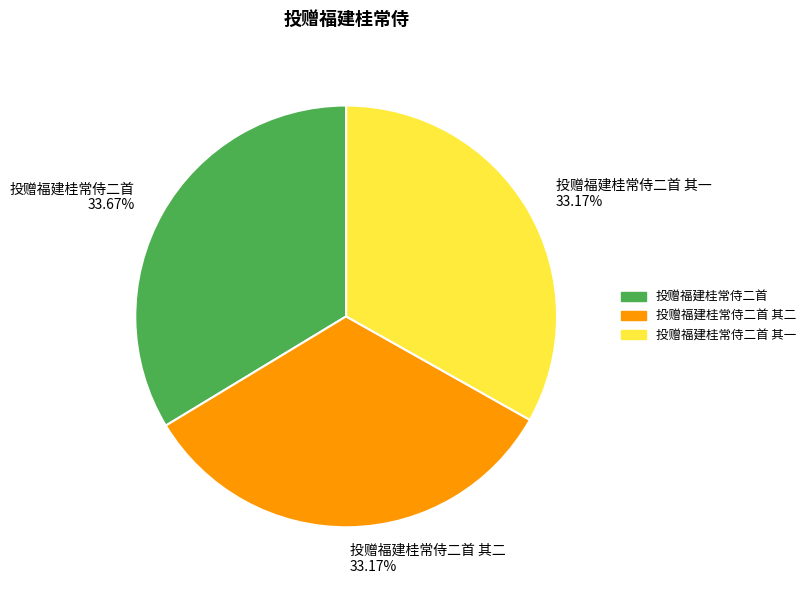

To the nearest percent, what portion does 投赠福建桂常侍二首 其一 represent?

33%